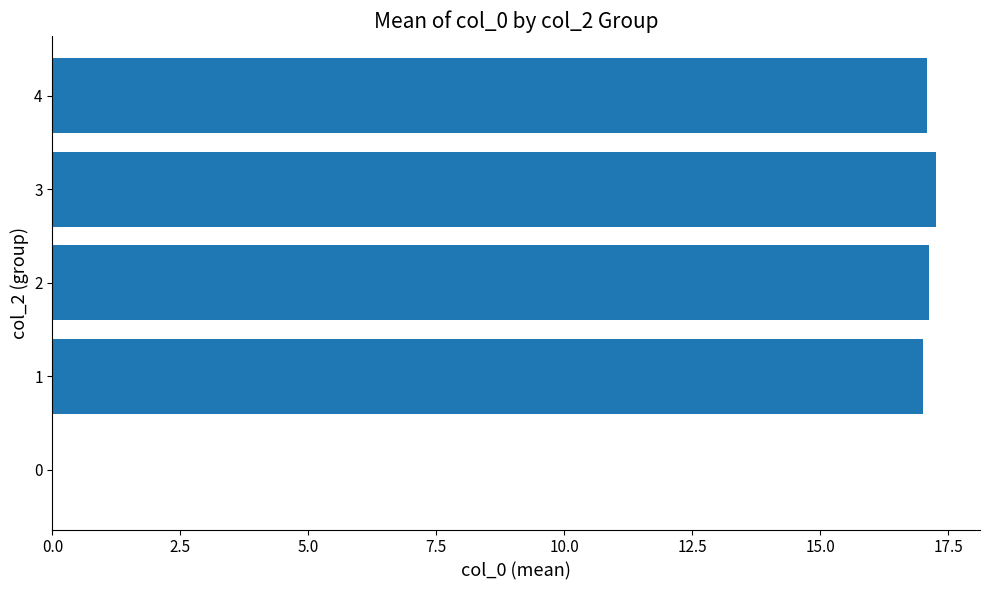

Reading bottom to top, transcribe all the data shown in this chart.

0=0.0	1=17.0	2=17.1	3=17.3	4=17.1